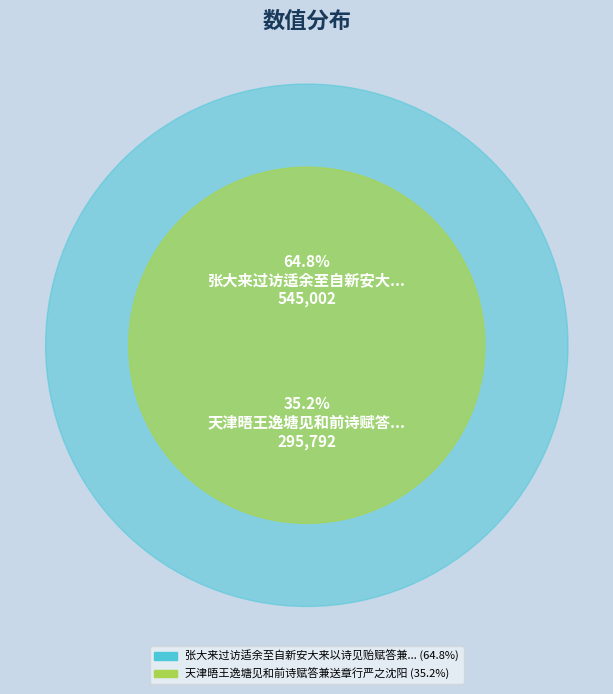

What is the largest slice in the pie chart?

张大来过访适余至自新安大来以诗见贻赋答兼柬明府叶公